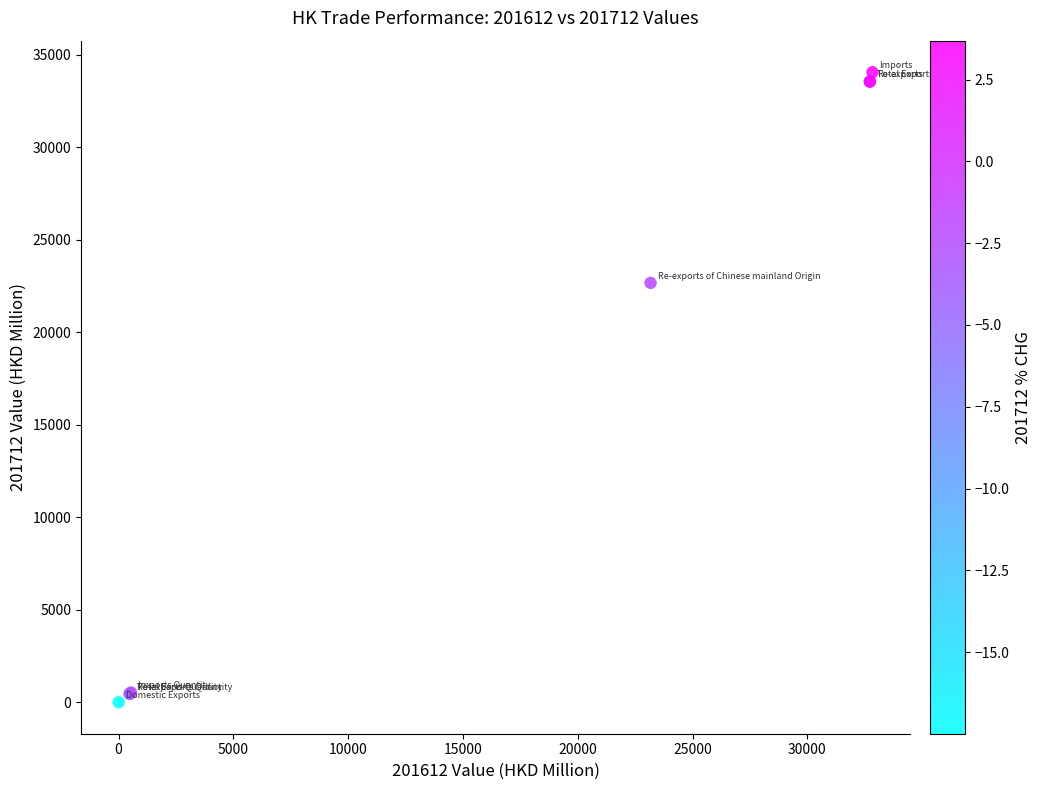

What Y value in the scatter plot is closest to 17026?

22662.7